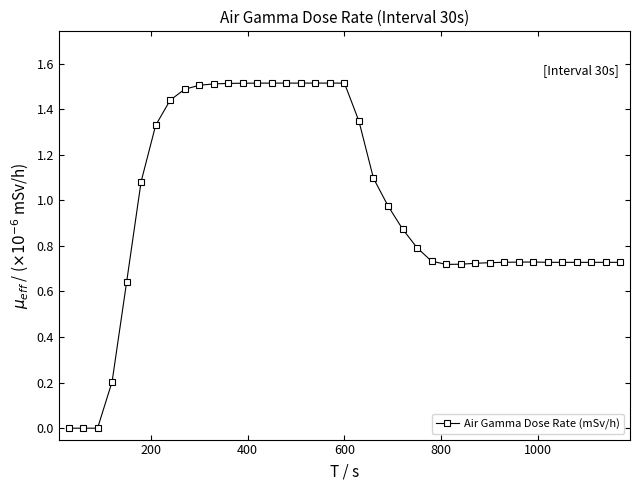

True or false: there are more than 0 points higher than both neighbors.

True